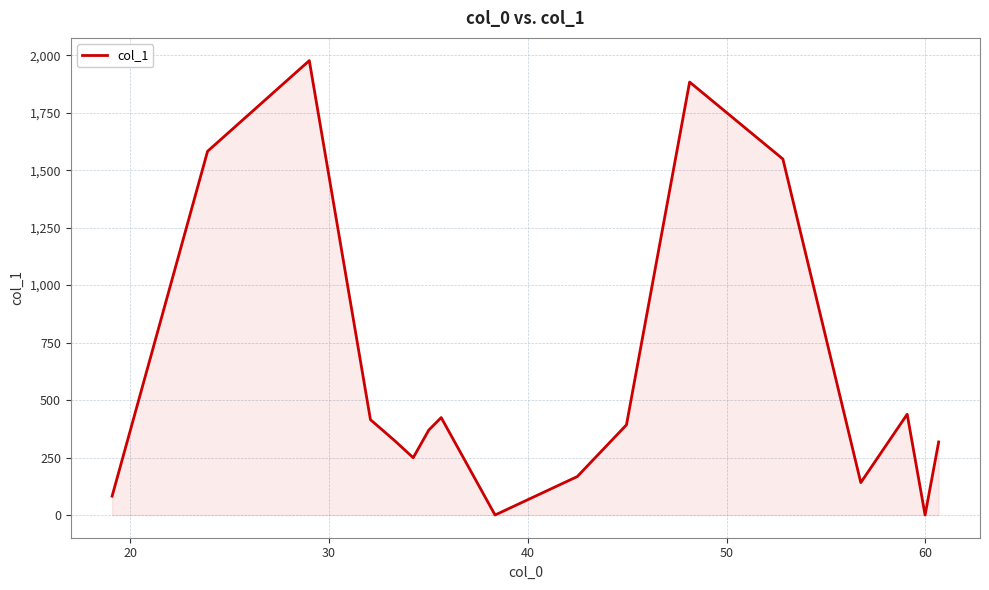

What is the greatest value displayed?

1976.6